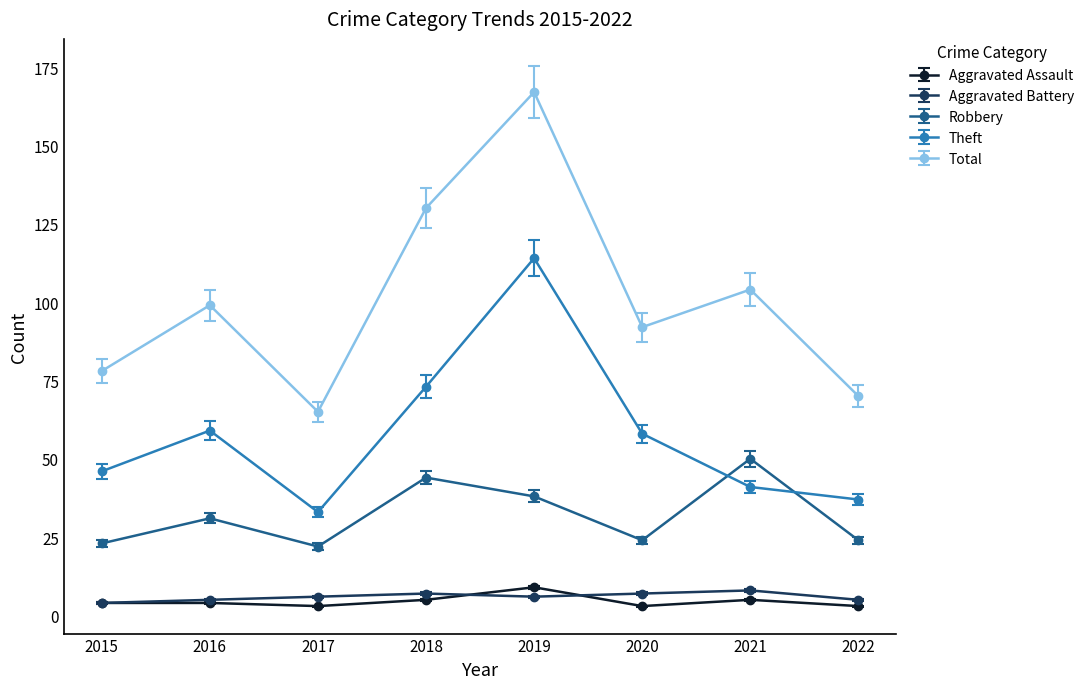

Which series changed the most between 2016 and 2019?

Total